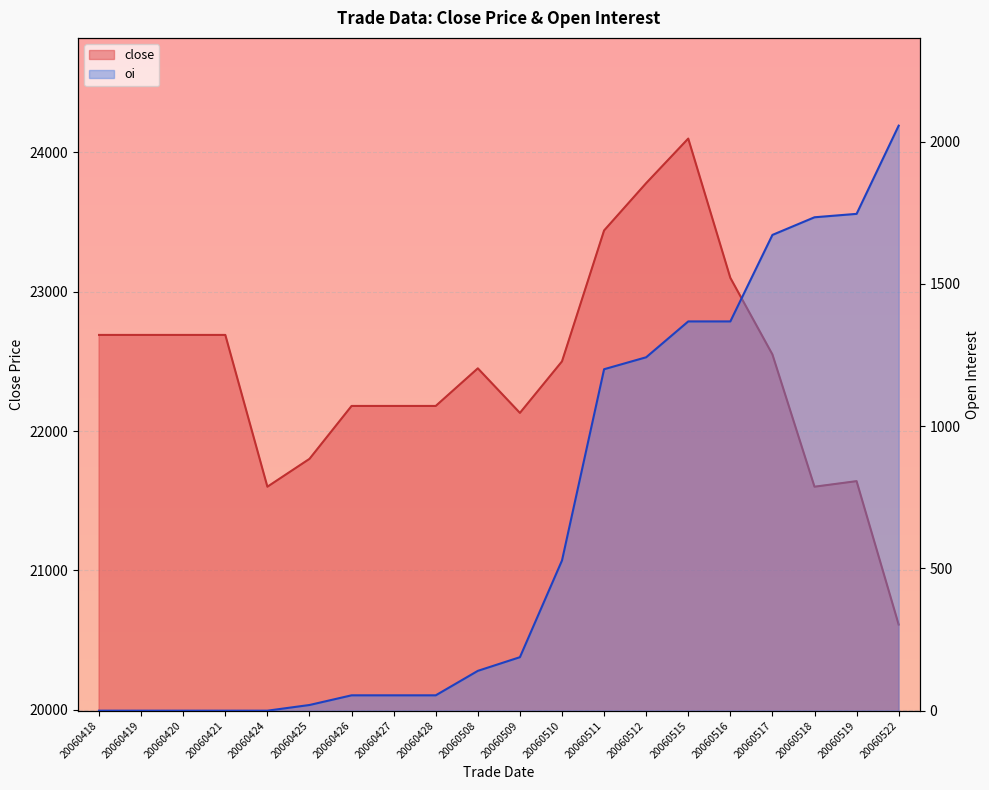

Rank the series by their average value, from lowest to highest.

oi, close